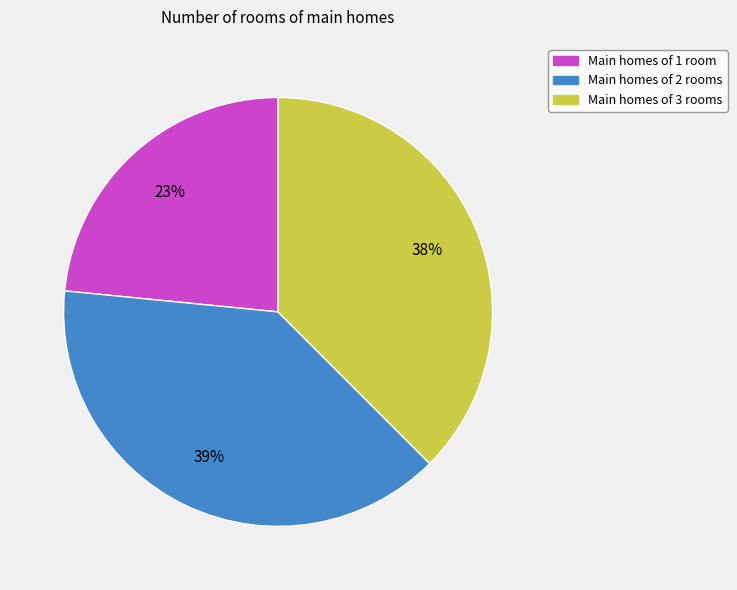

Is there any slice that represents more than half of the pie?

No